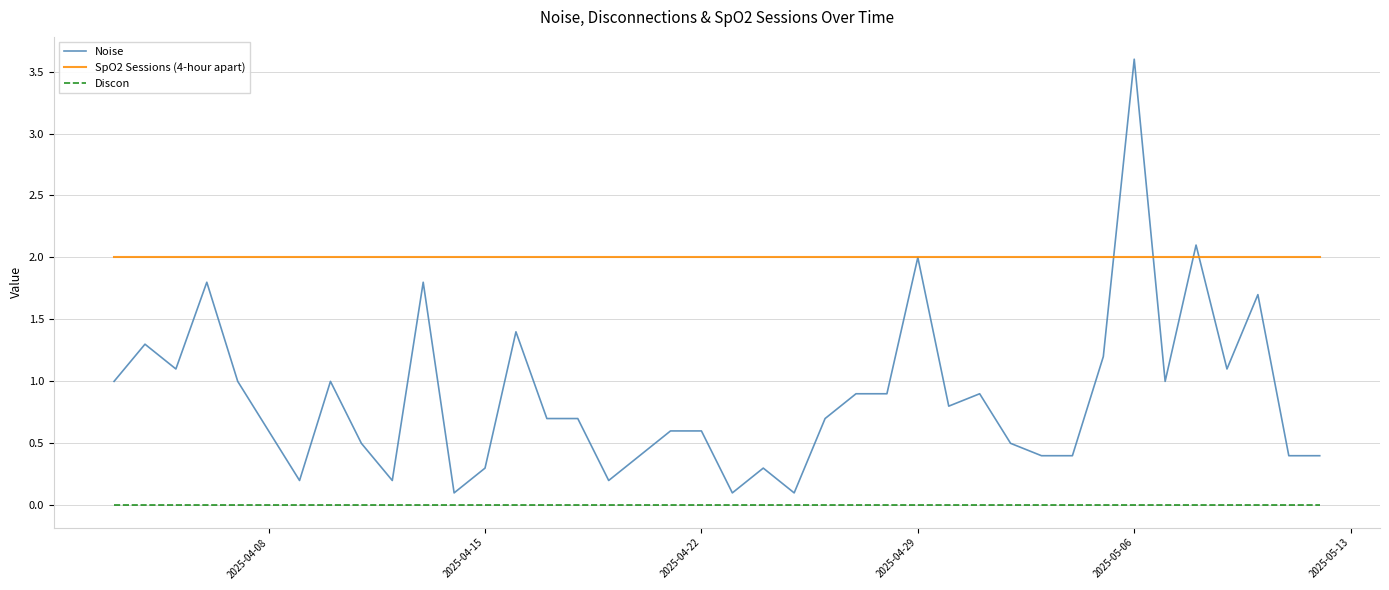

True or false: Discon and Noise intersect in this chart.

False